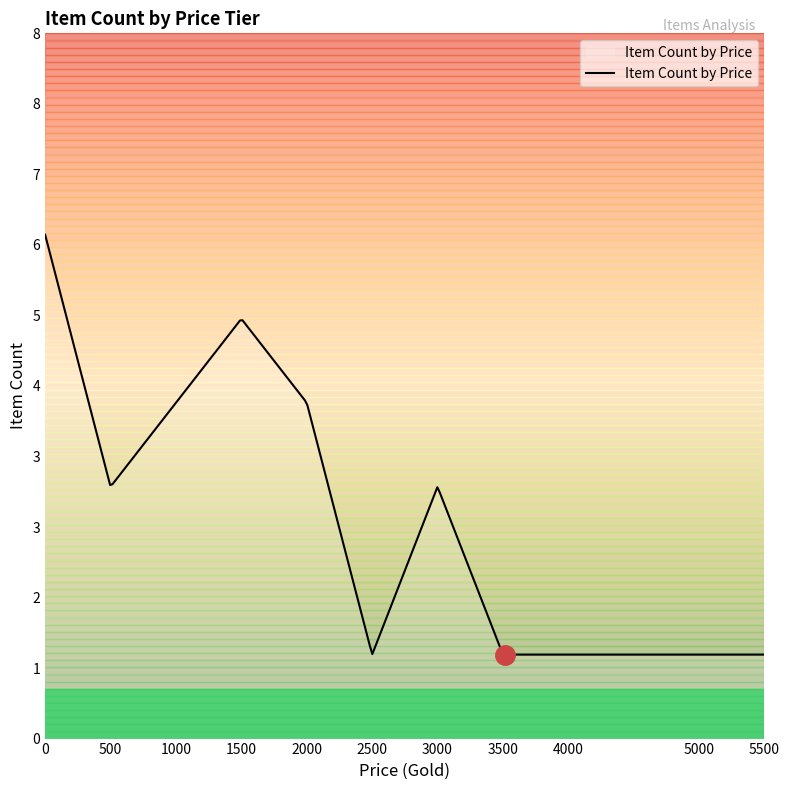

Does the chart have visible grid lines?

No